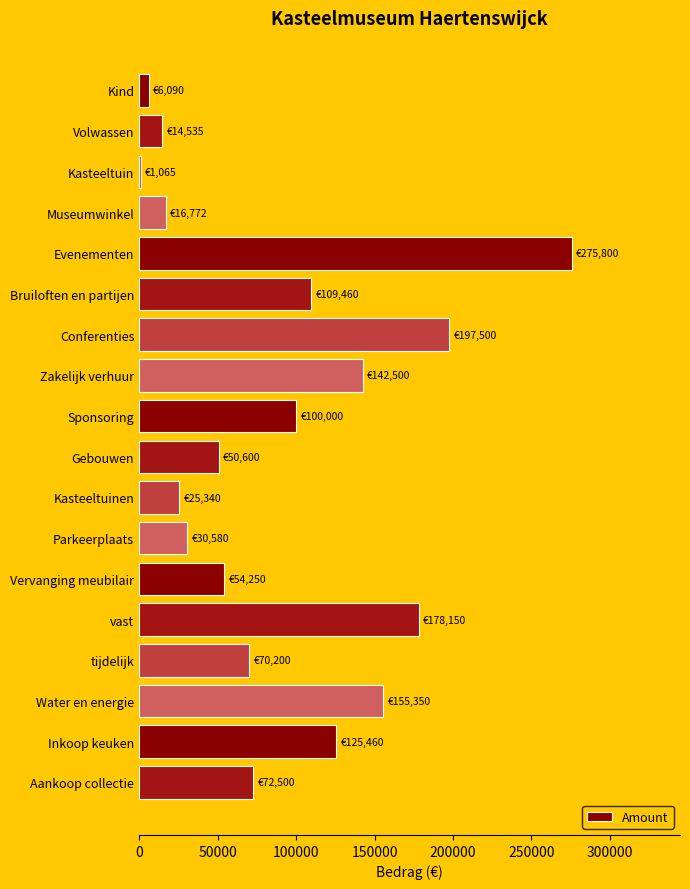

Which label corresponds to the largest value in the chart?

Evenementen